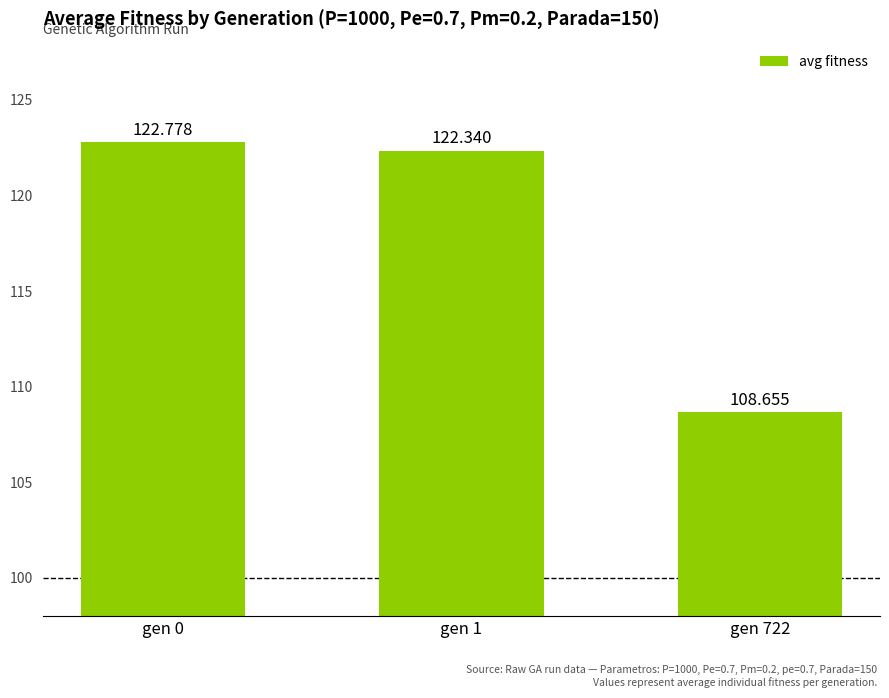

What is the maximum value shown in the chart?

122.8